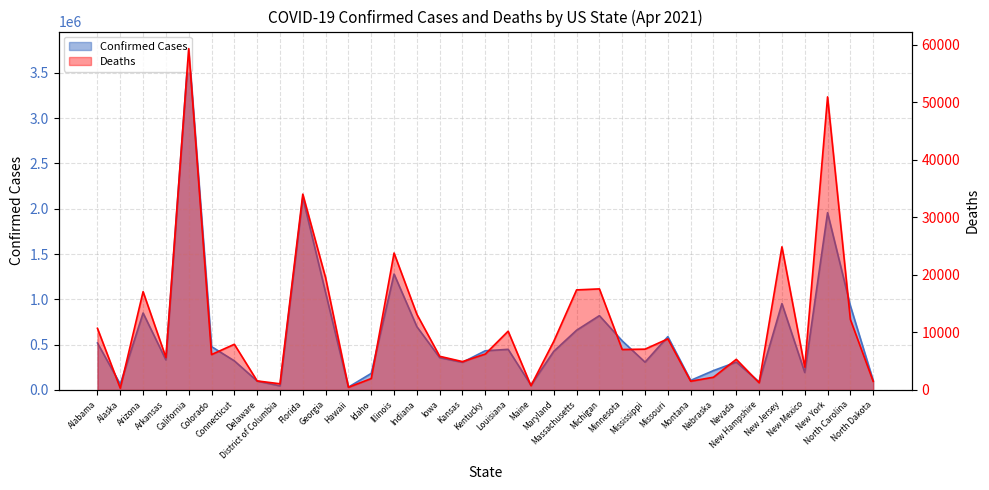

Rank the series by their average value, from highest to lowest.

Confirmed, Deaths